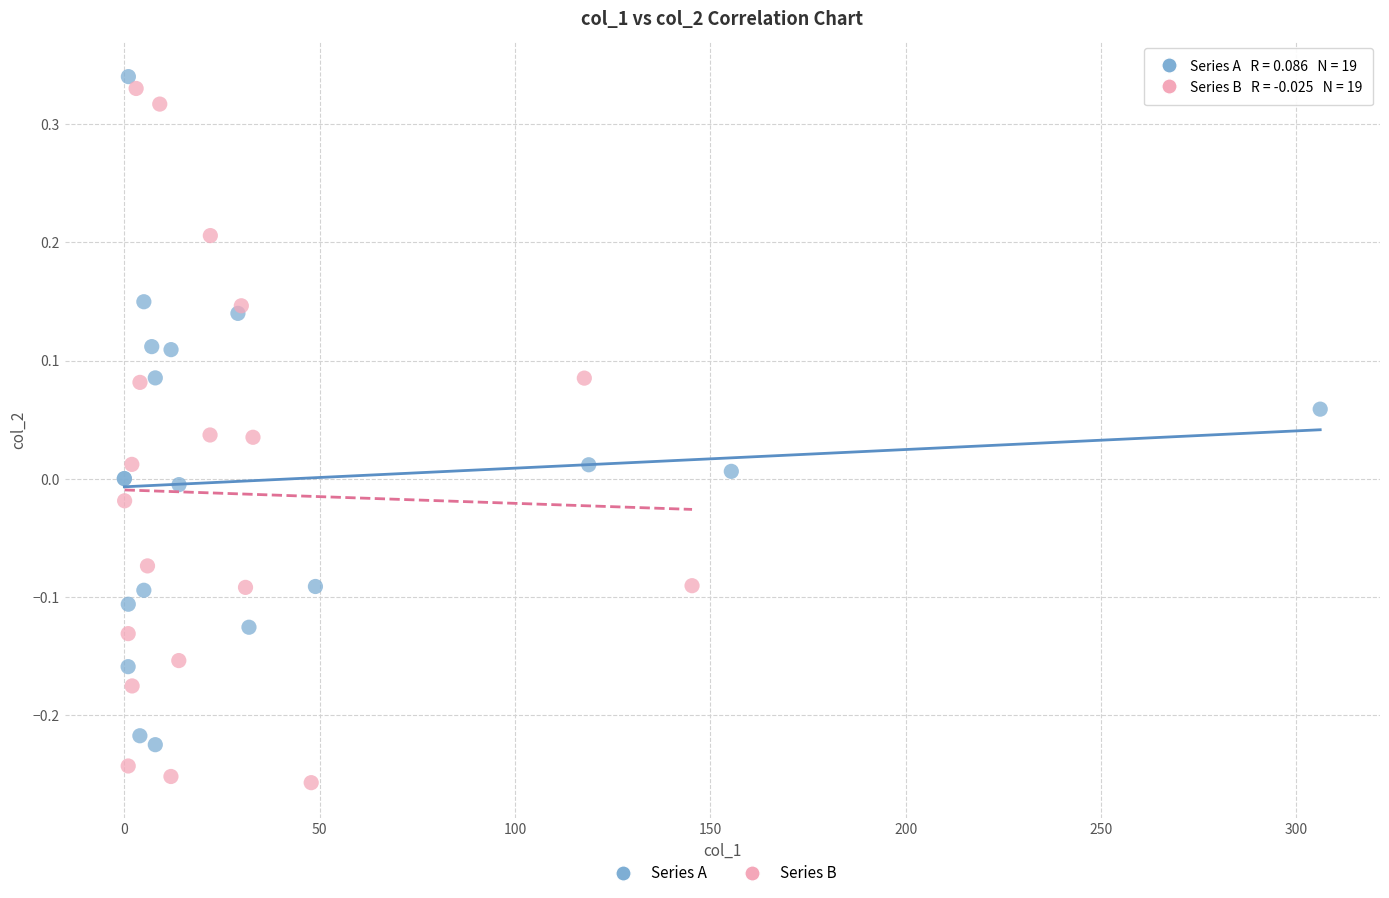

Which series reaches the minimum Y coordinate?

Series B